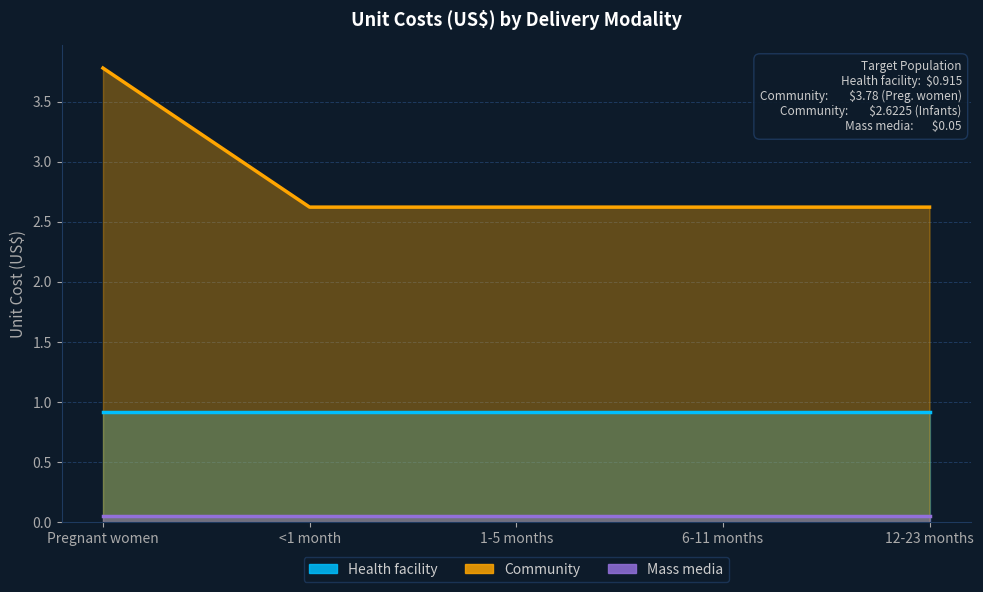

At which label is Mass media closest to 0?

Pregnant women